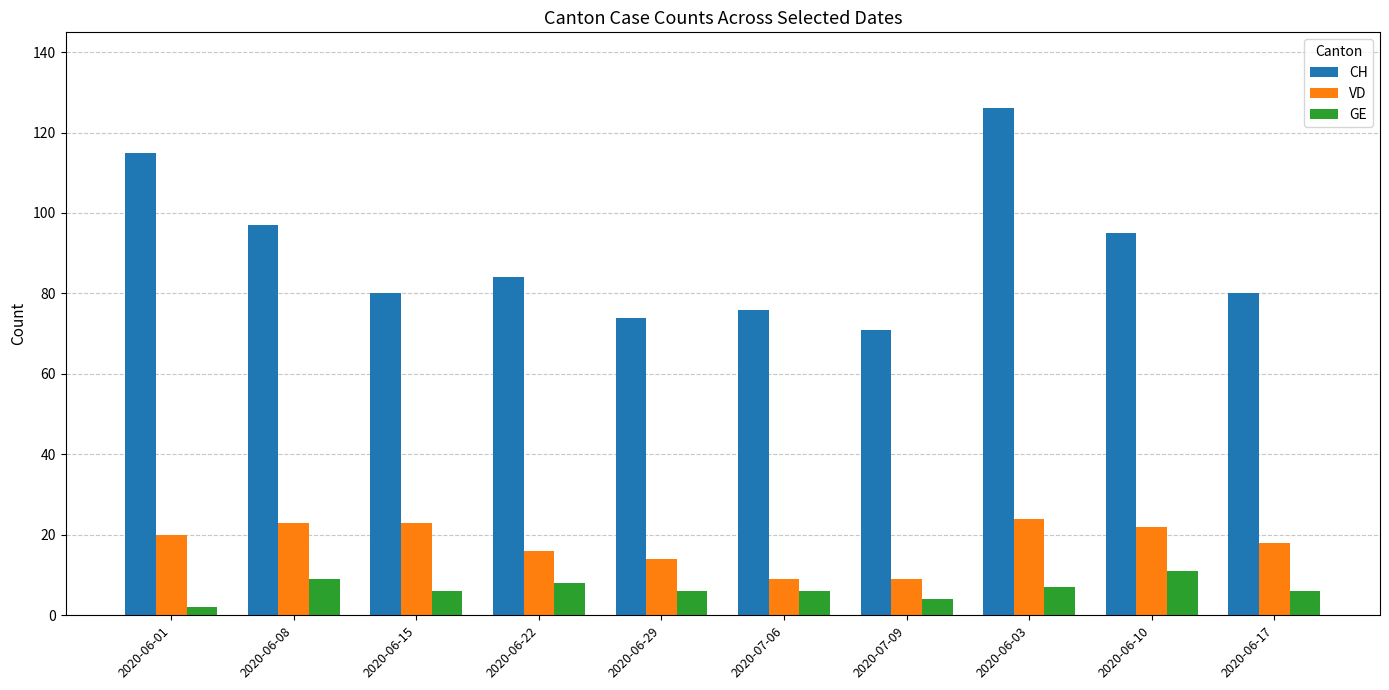

Reading left to right, list all the values displayed in this chart.

CH: 115	97	80	84	74	76	71	126	95	80
VD: 20	23	23	16	14	9	9	24	22	18
GE: 2	9	6	8	6	6	4	7	11	6